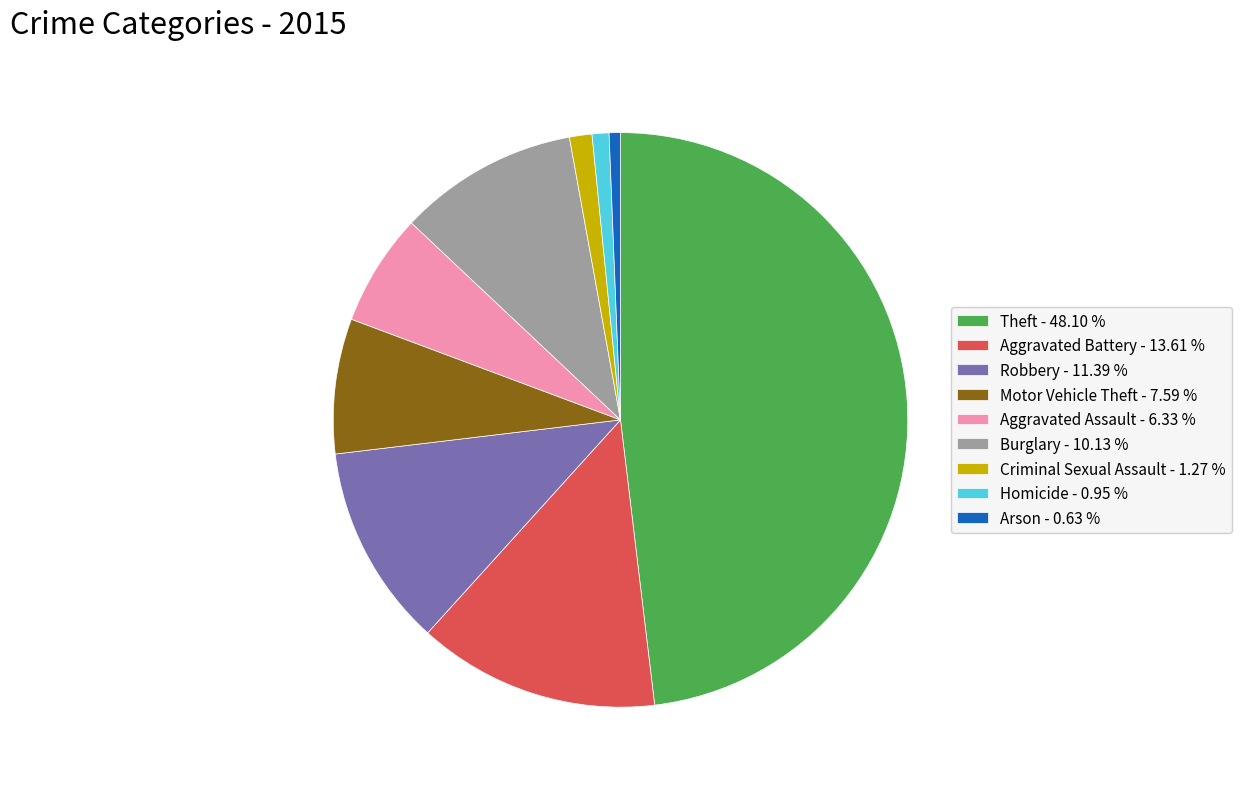

Does Homicide account for over 50% of the chart?

No